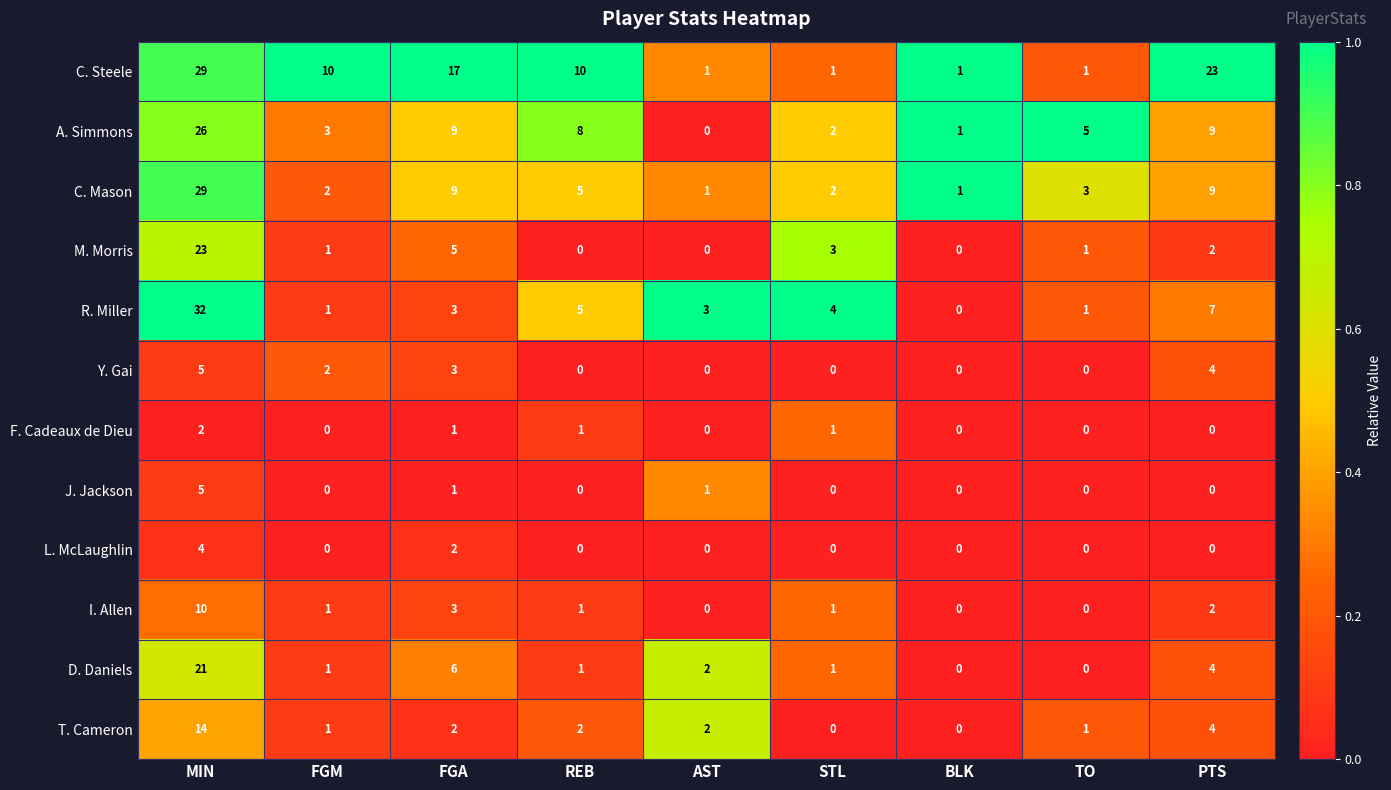

What is the difference between the maximum and minimum values in the I. Allen series?

10